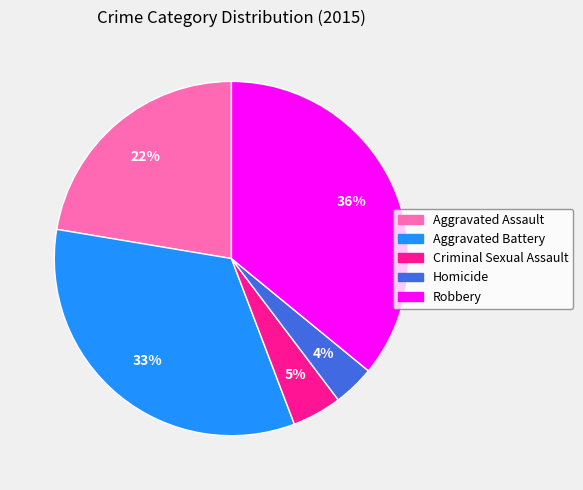

Is the sum of Homicide and Robbery greater than half?

No